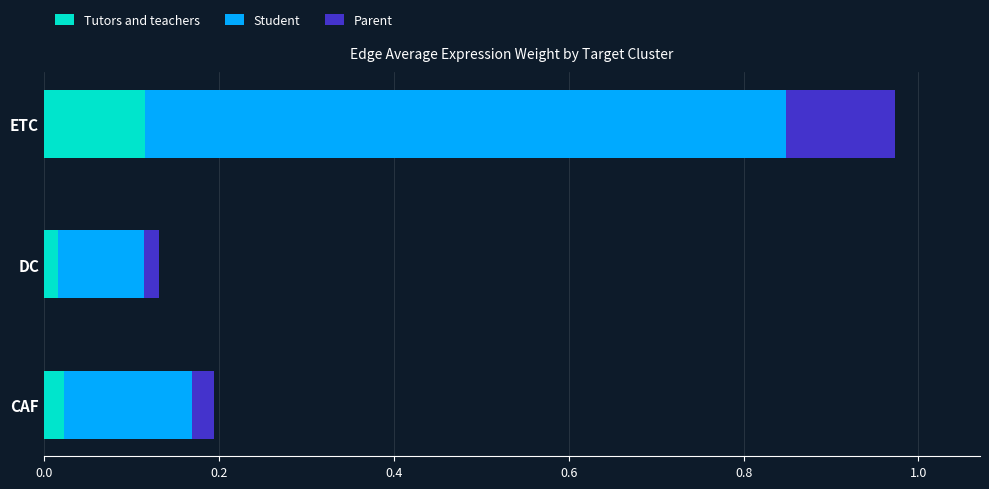

Count the Tutors and teachers values in the range 0 to 1.

3